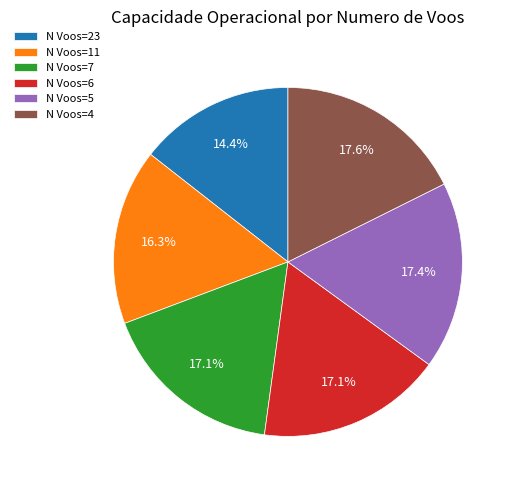

Is there a majority slice in this chart?

No